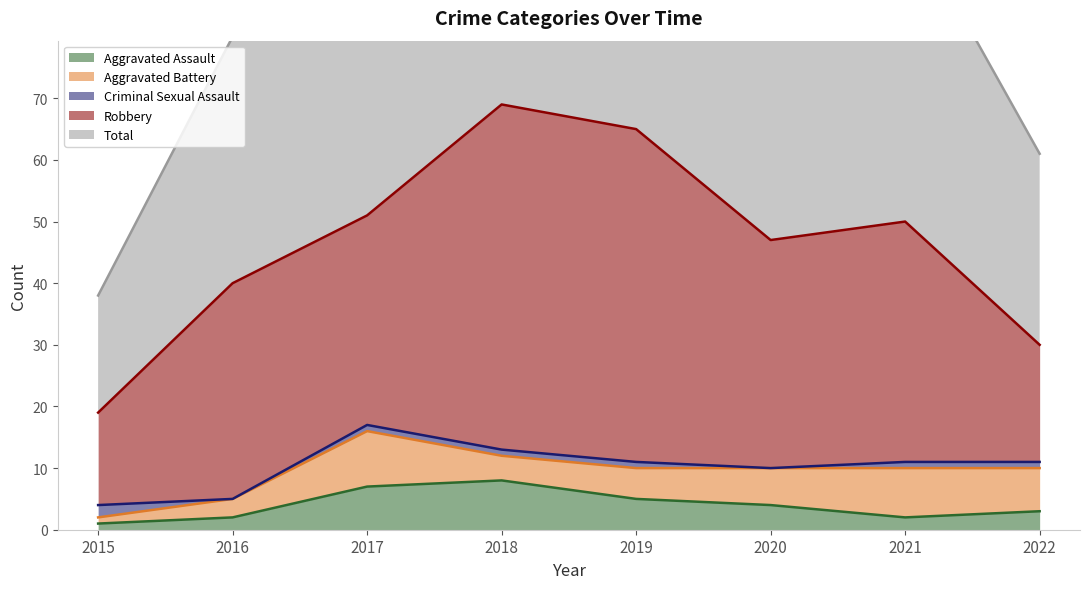

At which label does Total reach its minimum?

2015